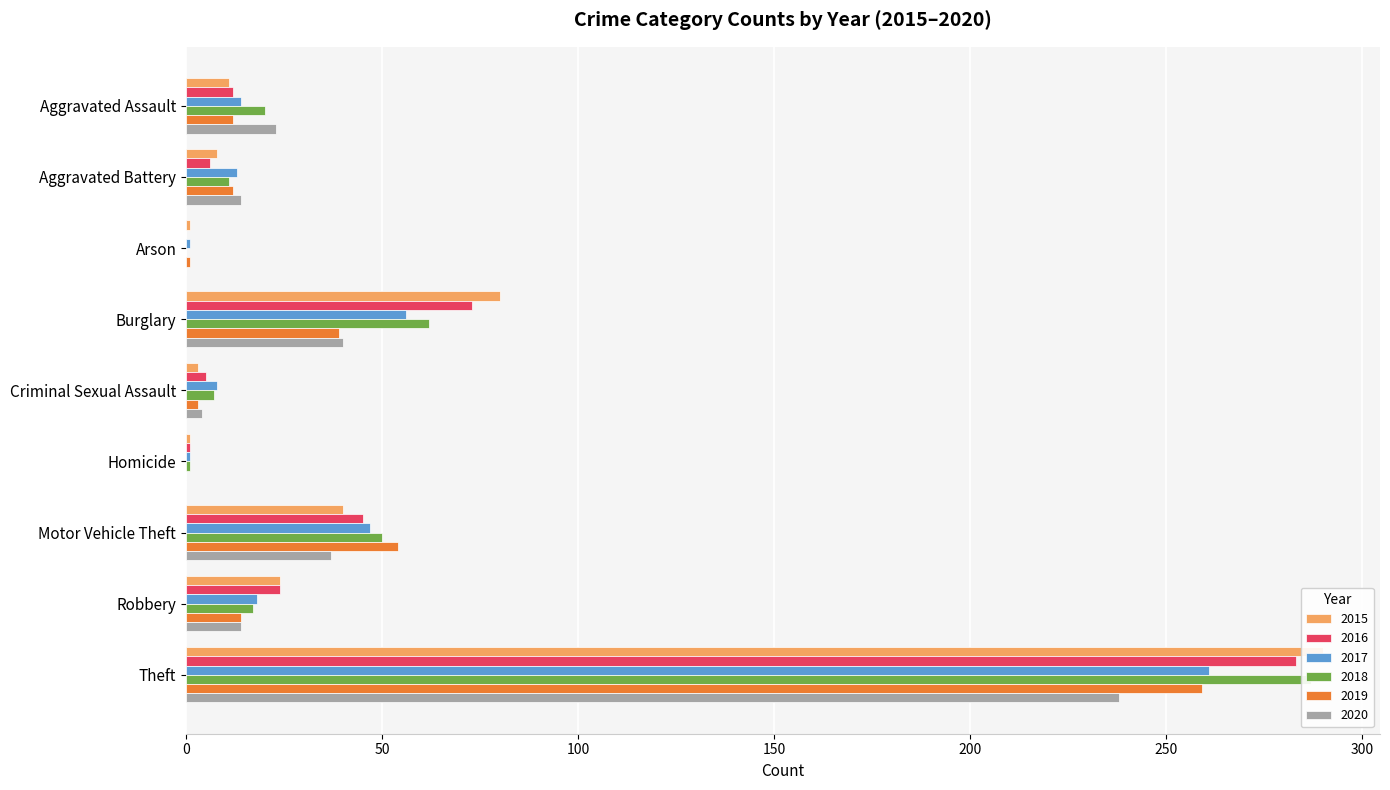

Where is 2015 nearest to the value 145?

Burglary